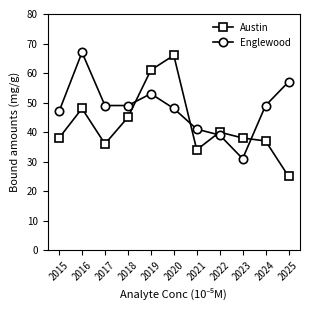

Reading left to right, extract all data points from this chart.

Austin: 38	48	36	45	61	66	34	40	38	37	25
Englewood: 47	67	49	49	53	48	41	39	31	49	57